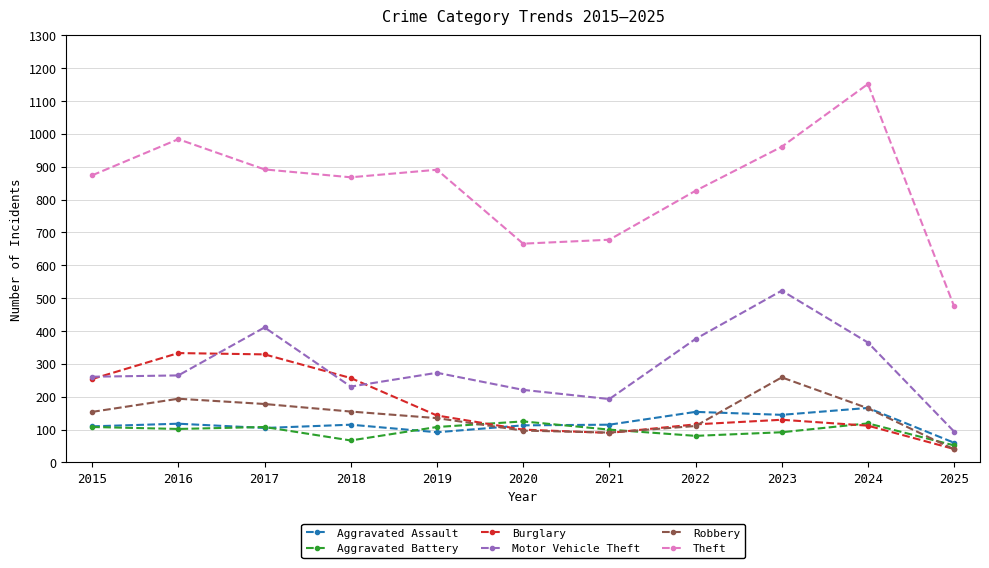

What is the value of the Burglary point at the 5th from the left?

143